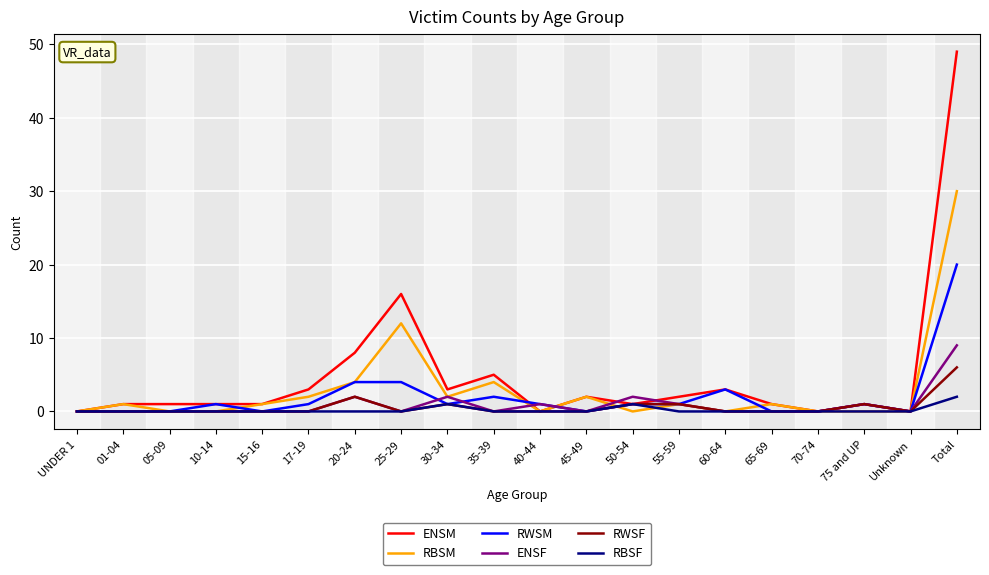

What is the difference between the second highest and second lowest values in the ENSF series?

2